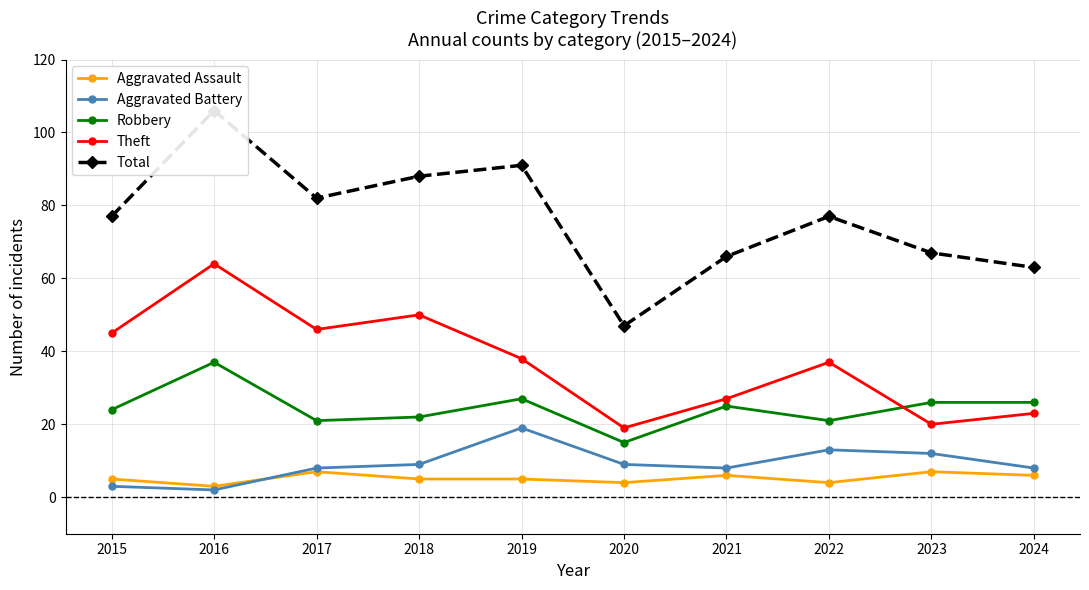

Does the chart display data point markers on the line(s)?

Yes